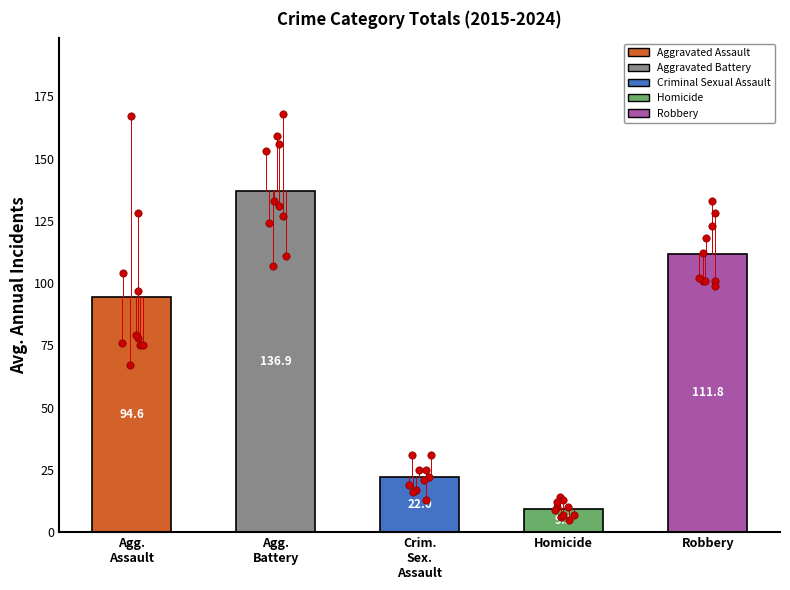

Which series has the largest Y range (max minus min)?

Aggravated Assault